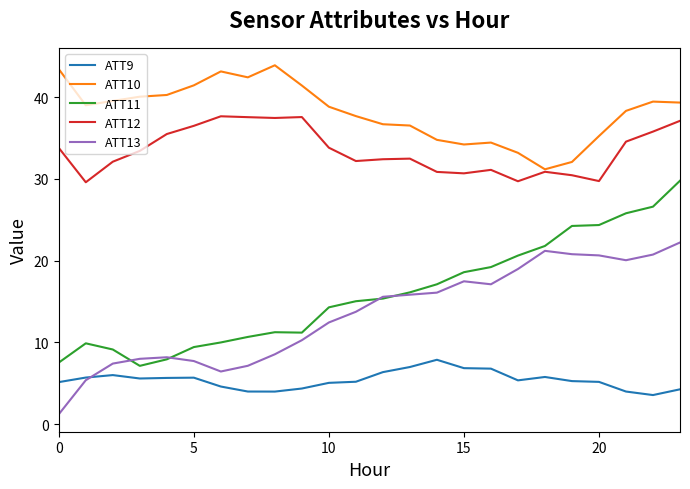

True or false: ATT11 and ATT9 cross at least once.

False